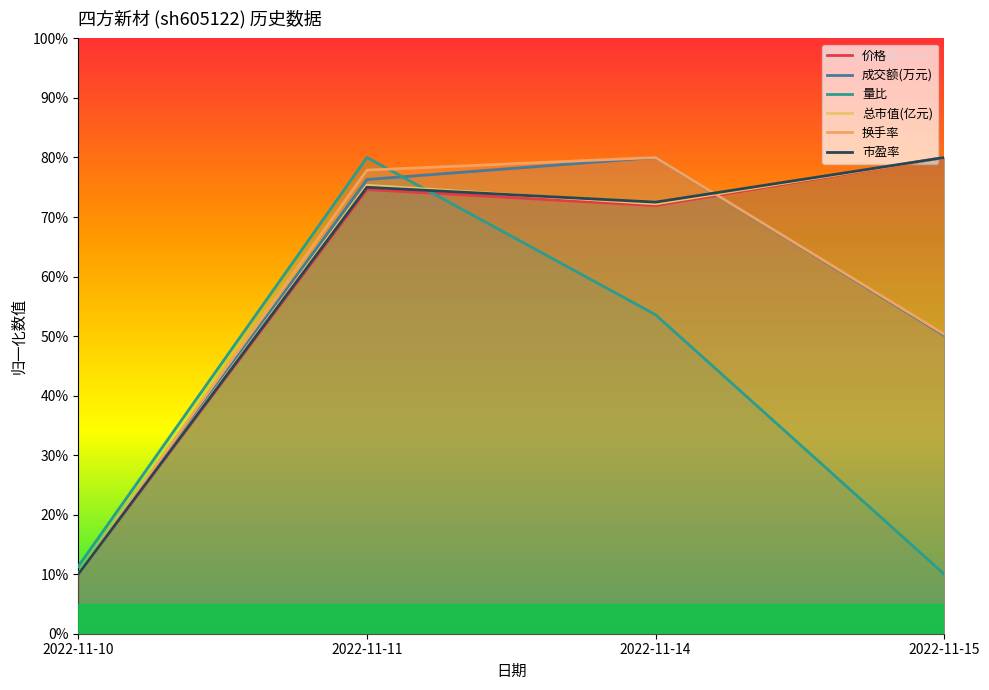

What is the difference between the maximum and minimum values in the 量比 series?

0.7